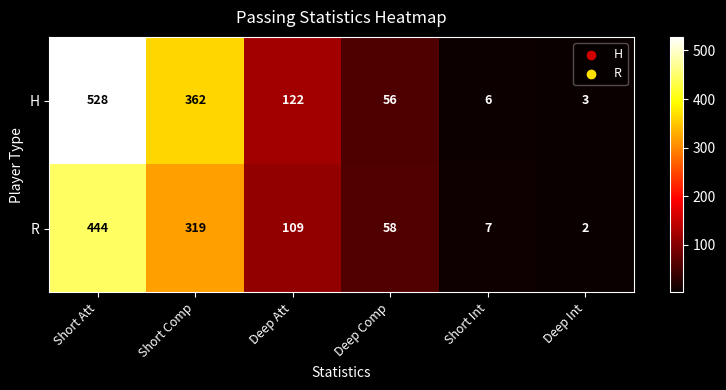

What is the difference between the H values at Short Int and Short Comp?

356